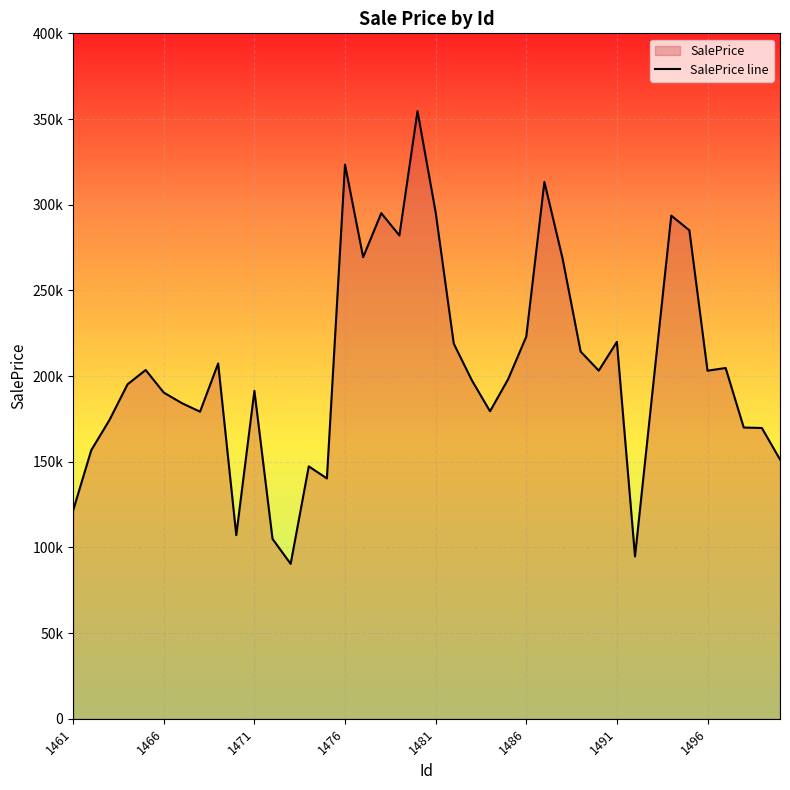

How many values are below 198168?

20